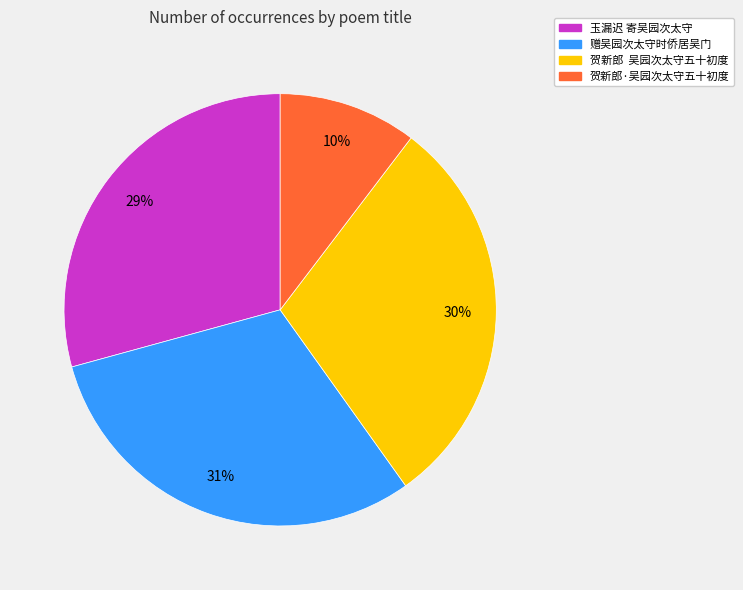

How many segments does this pie chart have?

4